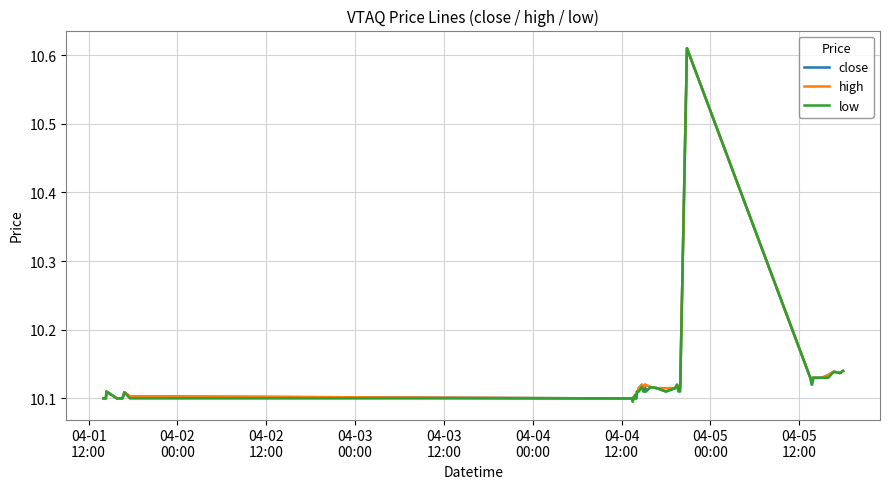

How many distinct data groups are displayed?

3